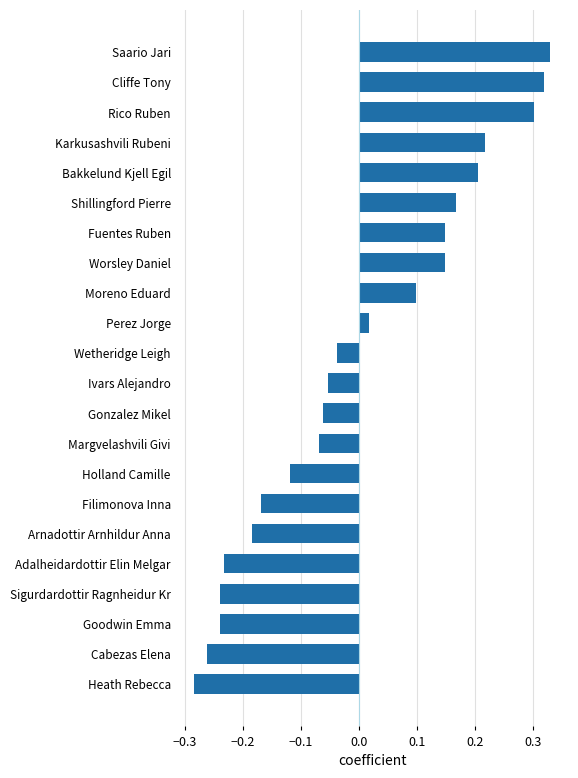

At which label is the value closest to 0?

Perez Jorge